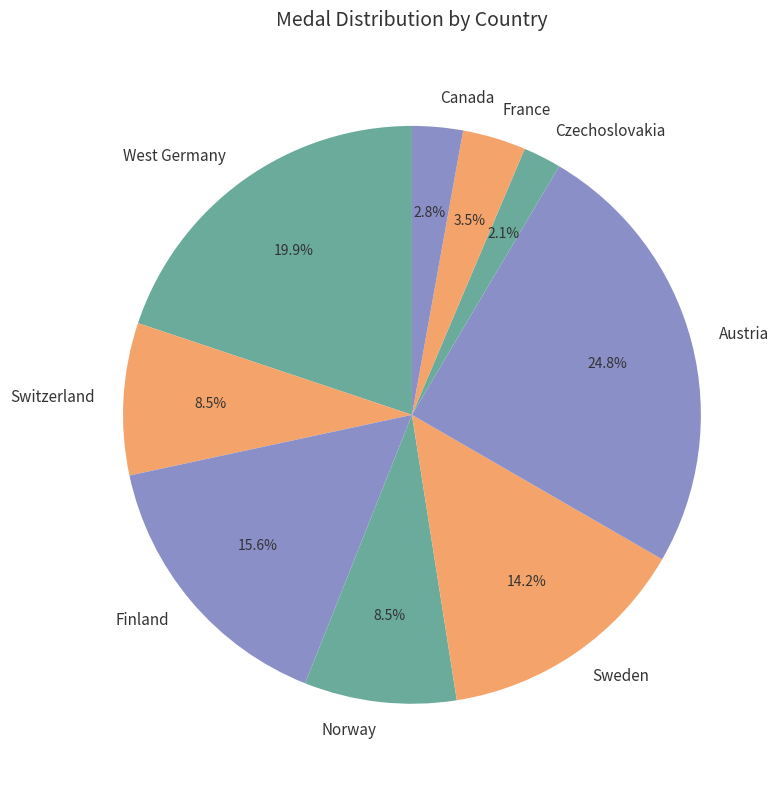

To the nearest percent, what is the combined percentage of Sweden and Austria?

39%